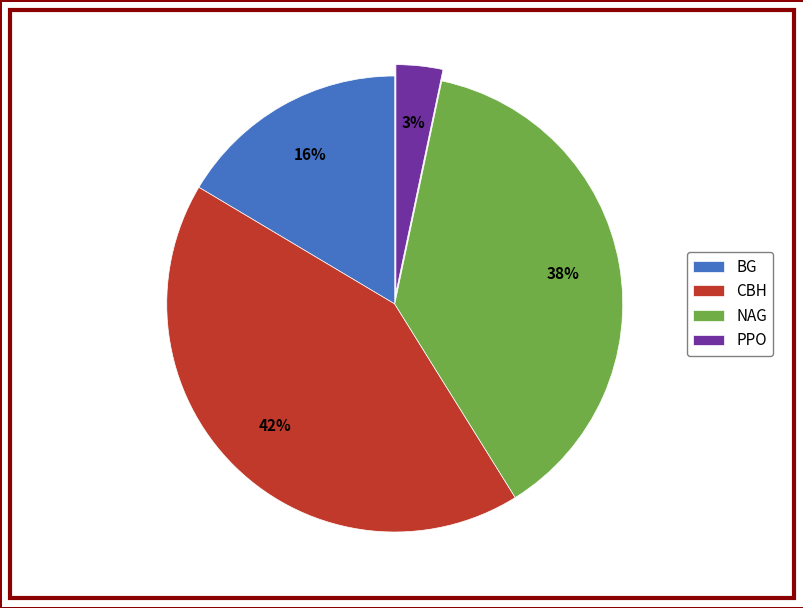

Is BG the majority of the pie?

No